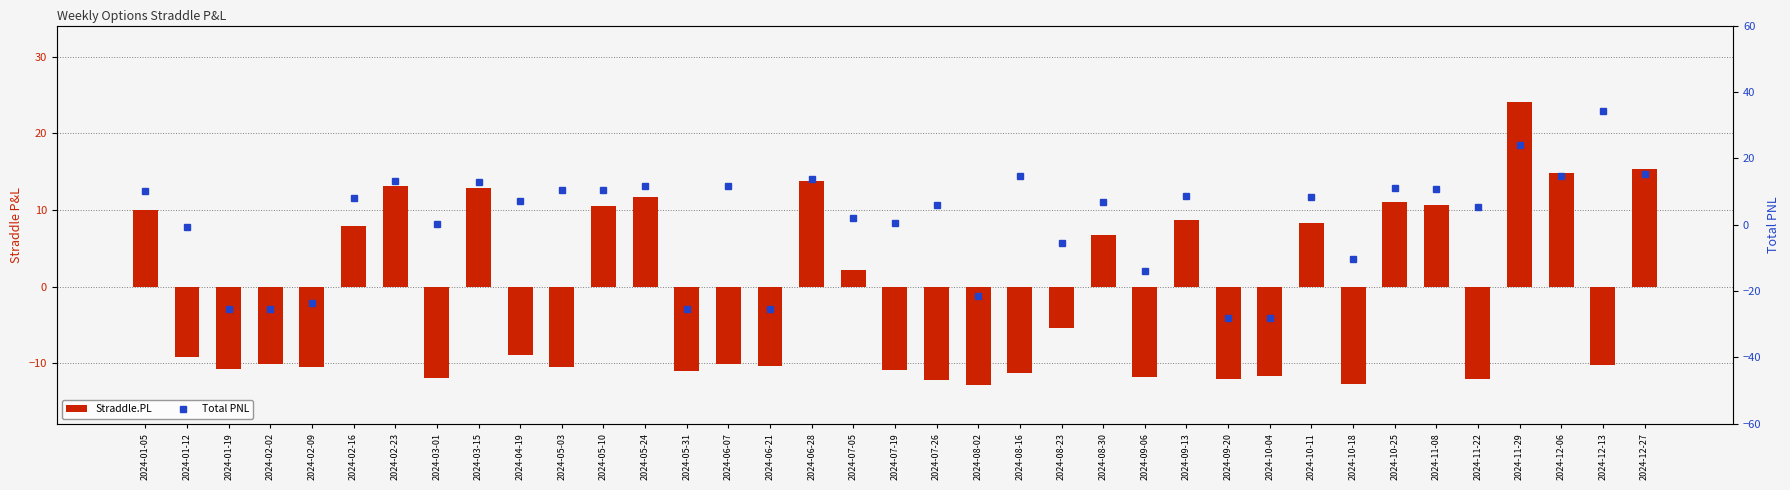

True or false: Total PNL has a value of 24.9 at 2024-12-27.

False